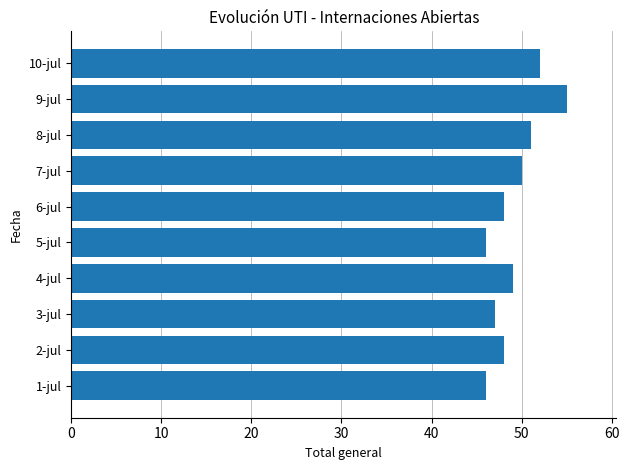

The value at 8-jul is 51. True or false?

True